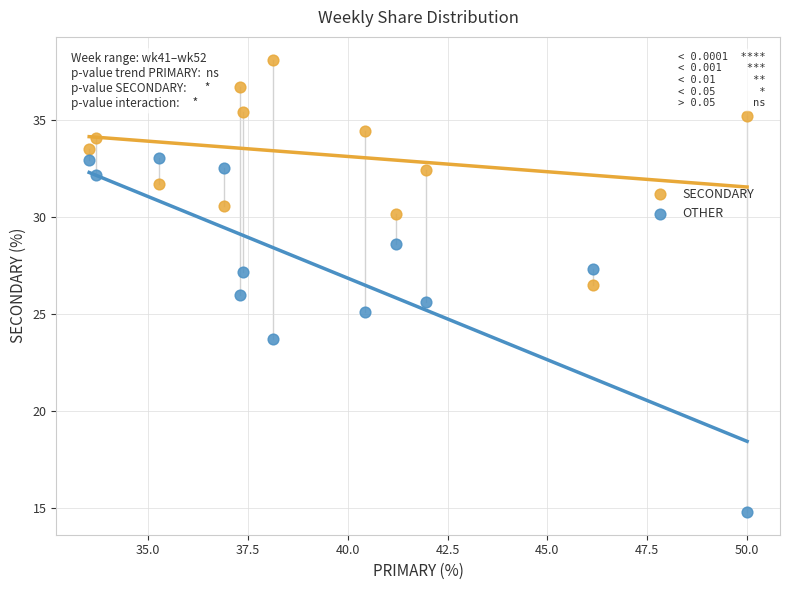

In the OTHER series, what Y value is closest to 23?

23.7